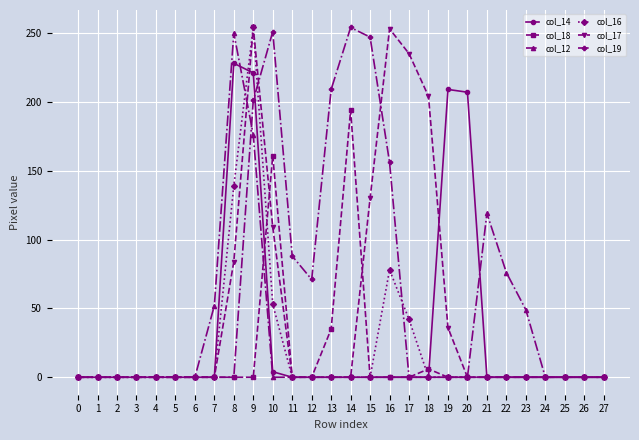

At which label is col_18 closest to 97?

13